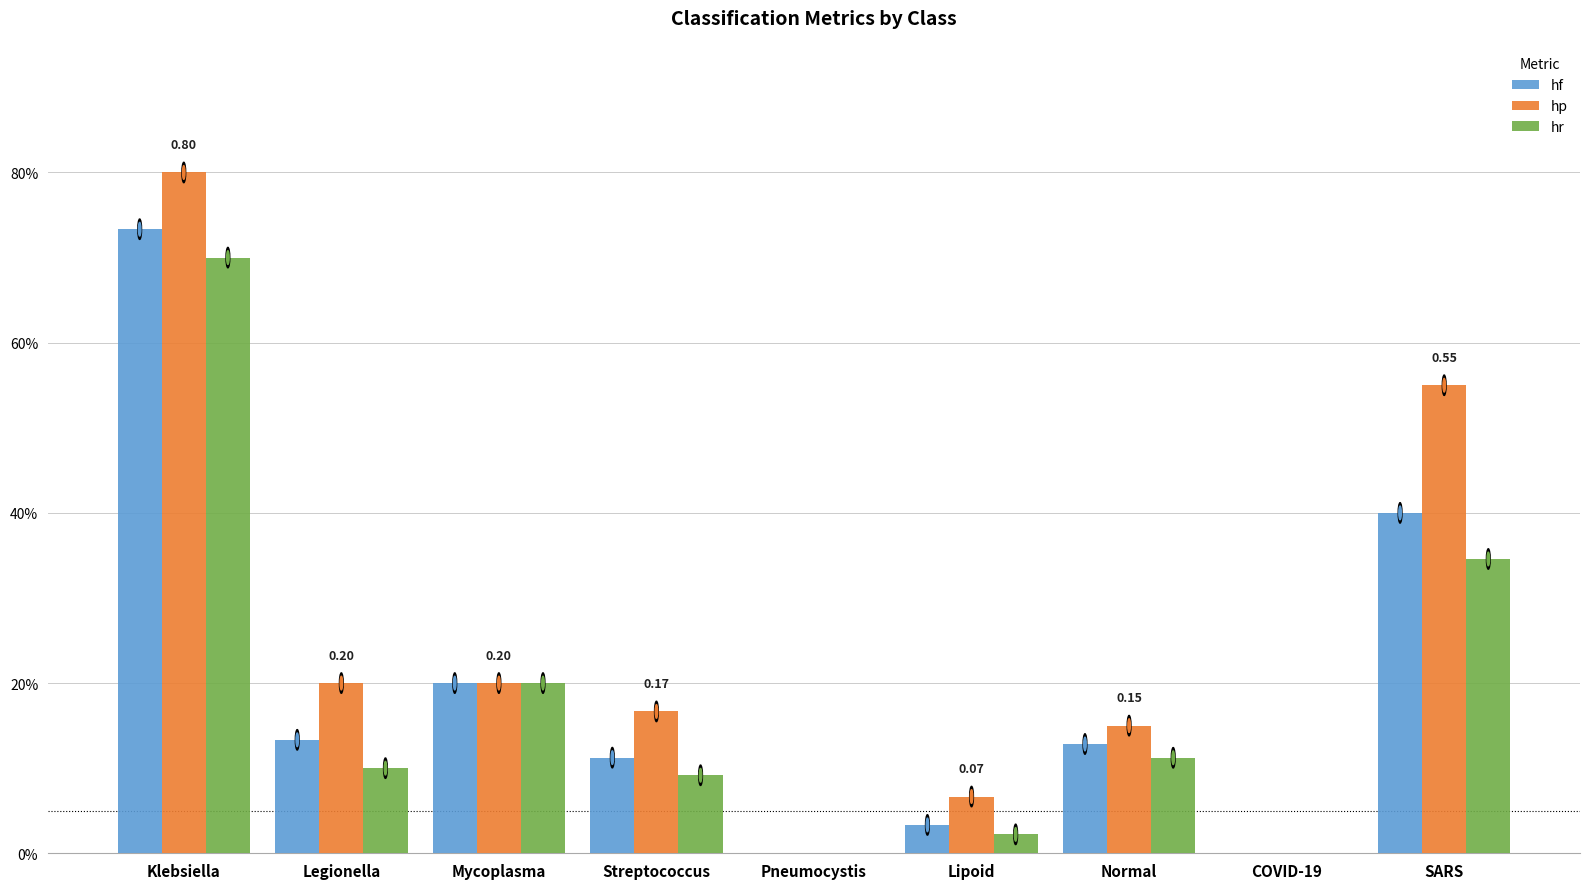

What are all the series names shown in the legend?

hf, hp, hr